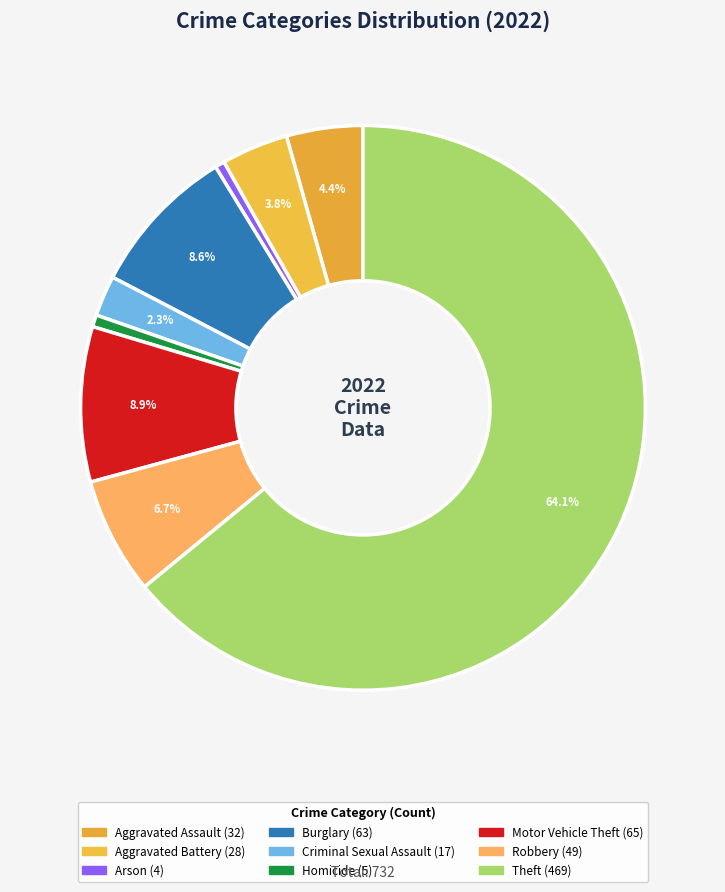

Approximately how many times larger is the value at Theft compared to Robbery?

9.6